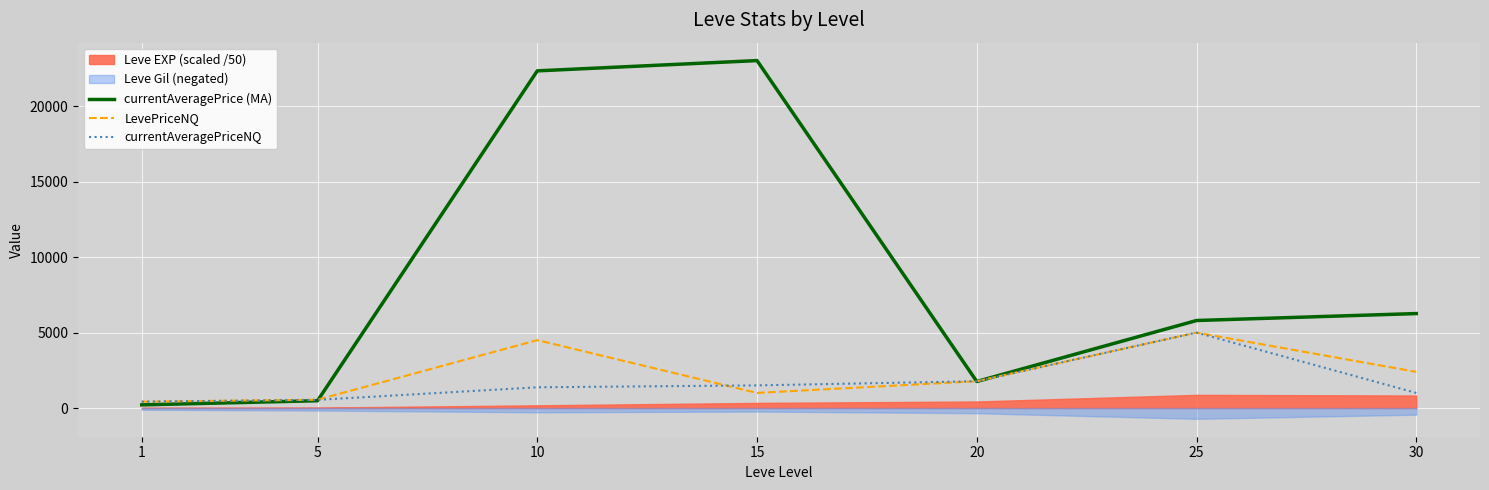

At which category is the sum across all series the highest?

10